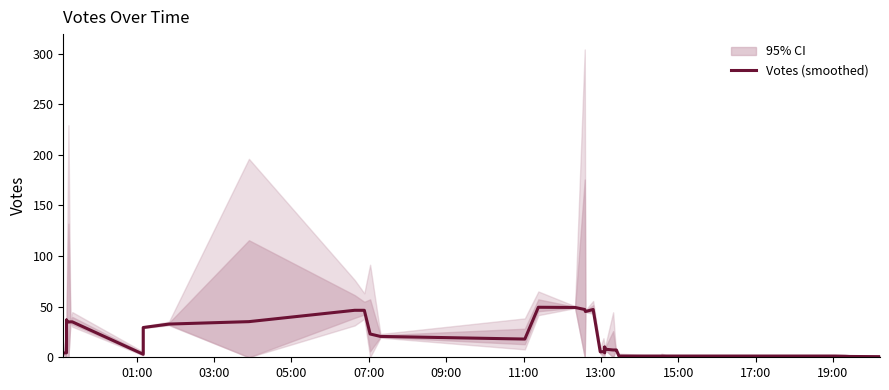

Reading left to right, extract all data points from this chart.

4.2	4.4	36.8	36.6	34.8	35.0	35.0	3.0	29.4	32.8	35.2	46.4	46.4	23.0	20.6	18.0	49.4	49.2	47.2	45.2	47.2	5.4	5.6	4.4	10.0	8.0	7.2	7.2	7.2	1.2	1.2	1.2	1.2	1.2	1.2	1.2	1.2	1.0	0.8	0.6